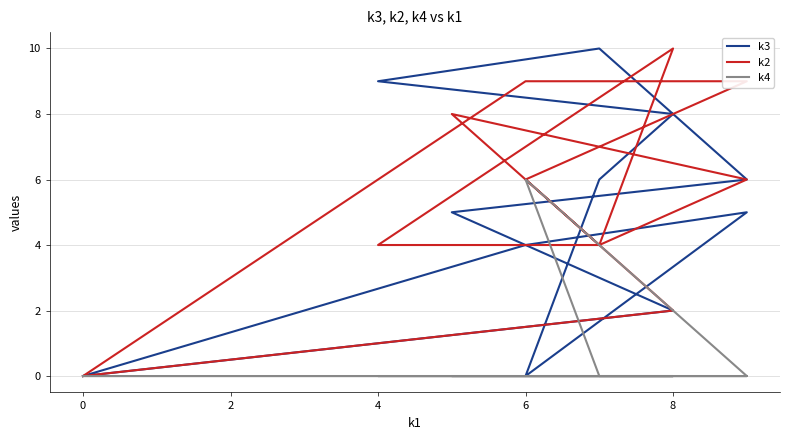

List the series in order of their peak value, highest first.

k3, k2, k4